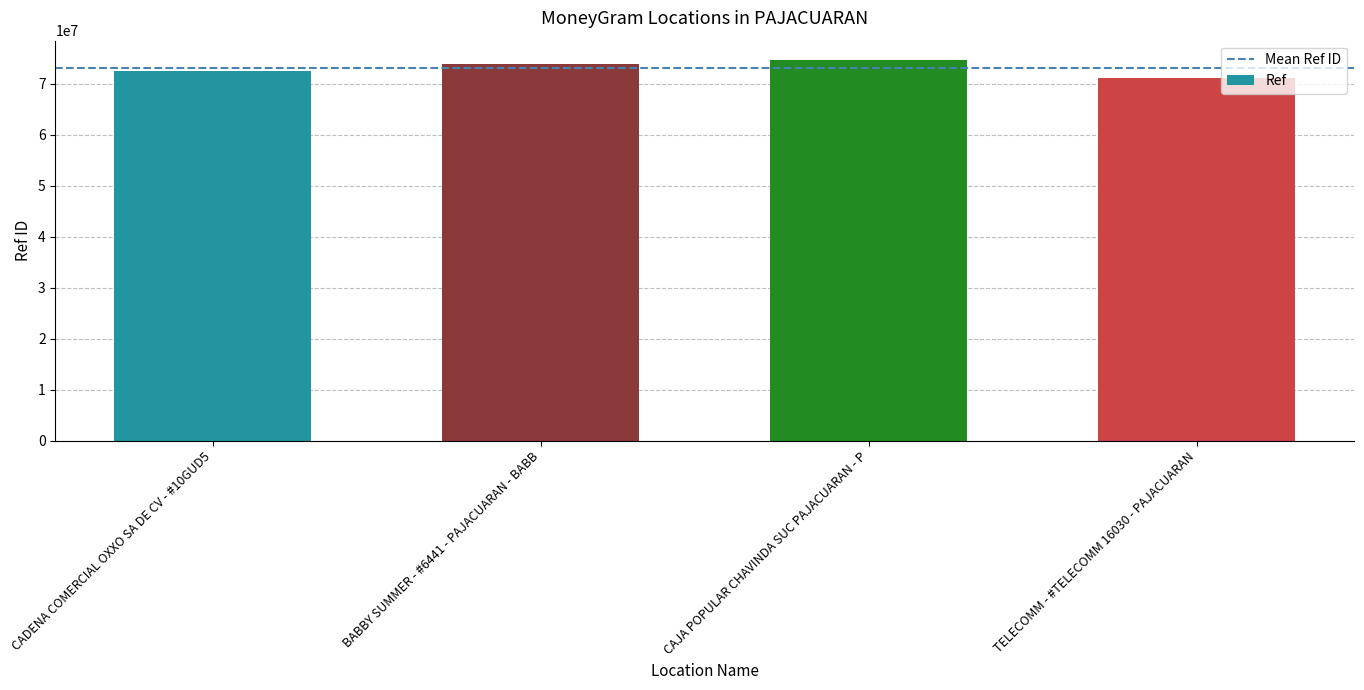

What is the minimum value shown in the chart?

71120841